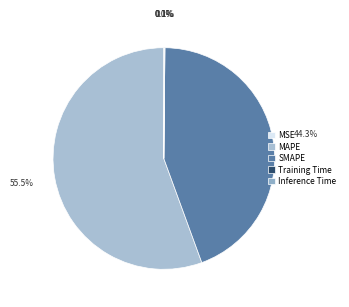

Rank the categories by value from lowest to highest.

MSE, Training Time, Inference Time, SMAPE, MAPE